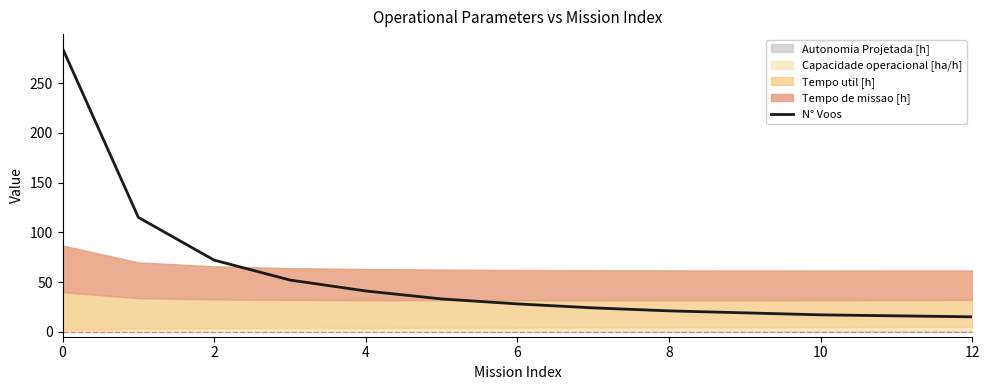

Reading left to right, extract all data points from this chart.

285	115	72	52	41	33	28	24	21	19	17	16	15